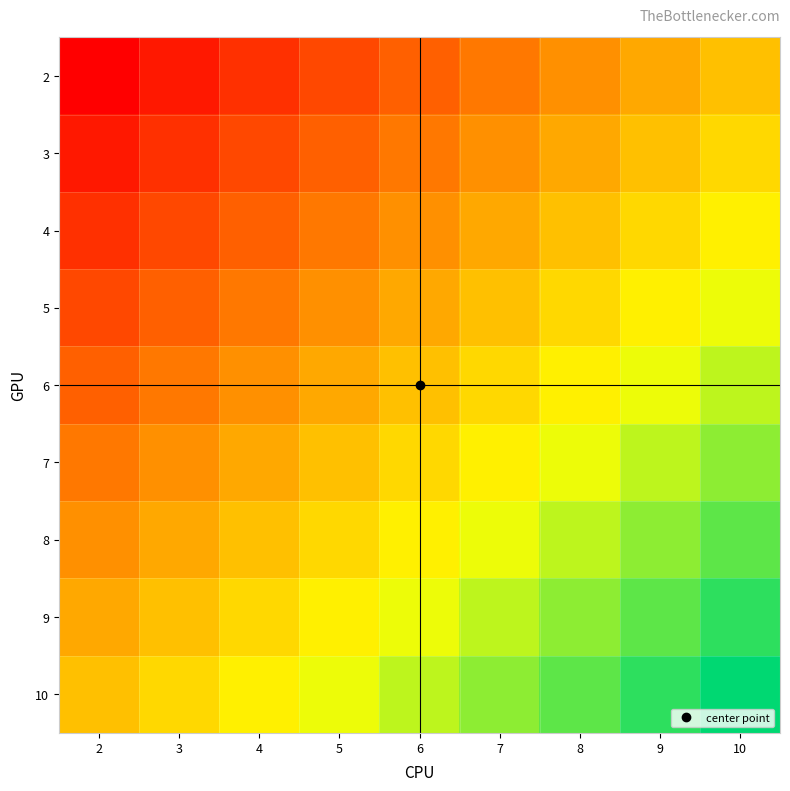

List the series in order of their peak value, highest first.

10, 9, 8, 7, 6, 5, 4, 3, 2